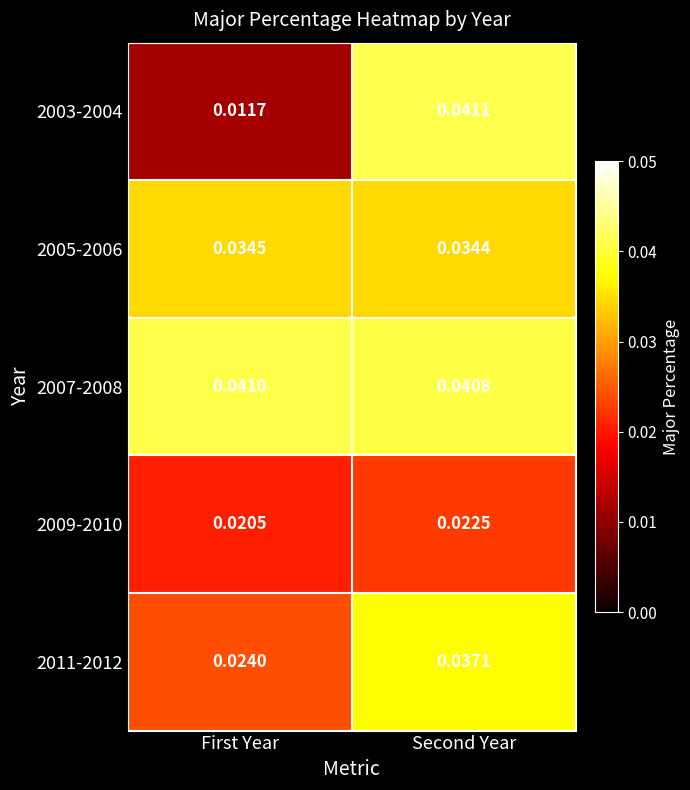

Which series changed the most between First Year and Second Year?

2003-2004